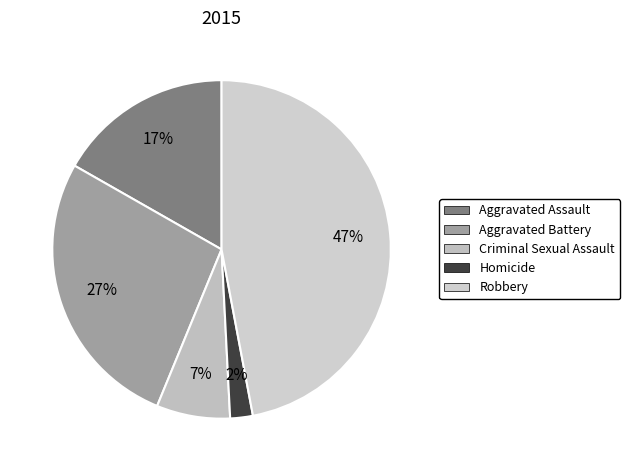

Count the number of slices in the pie.

5